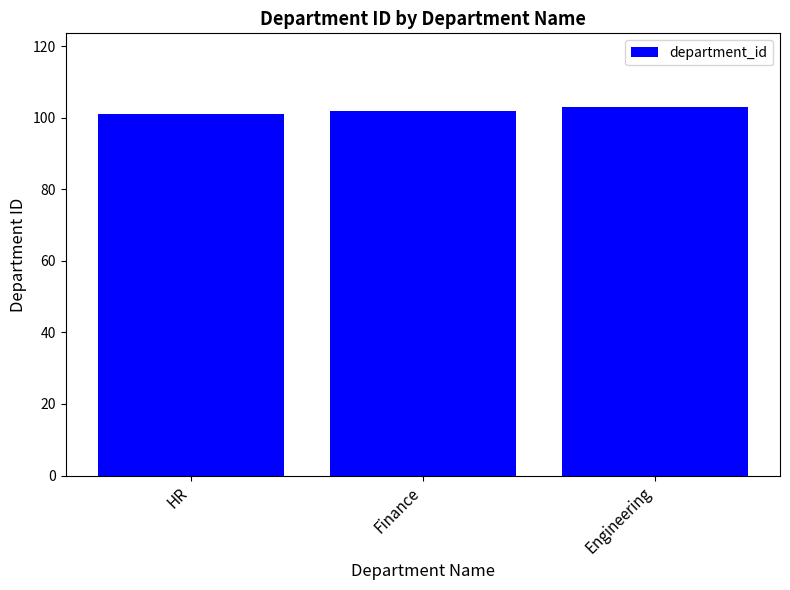

Does the chart contain any negative values?

No